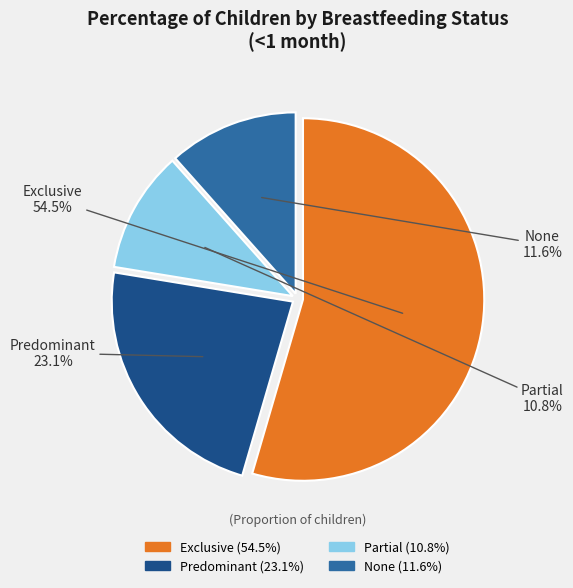

To the nearest percent, what is the difference between the largest and smallest slice percentages?

44%